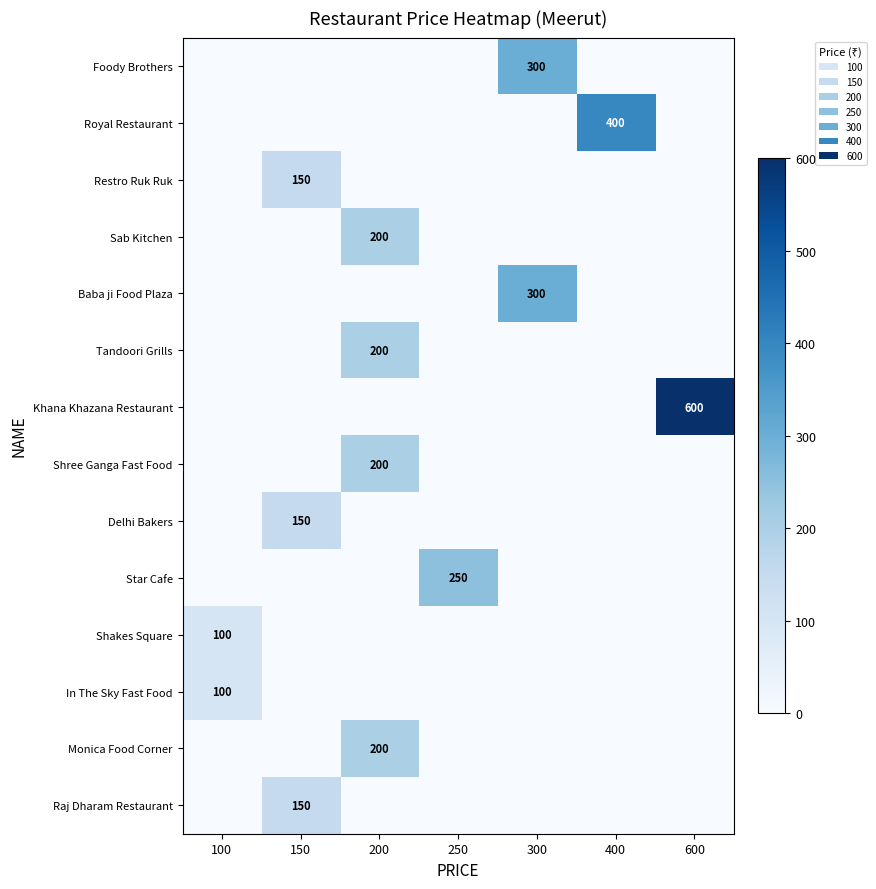

The value of Star Cafe at 250 is 250. True or false?

True